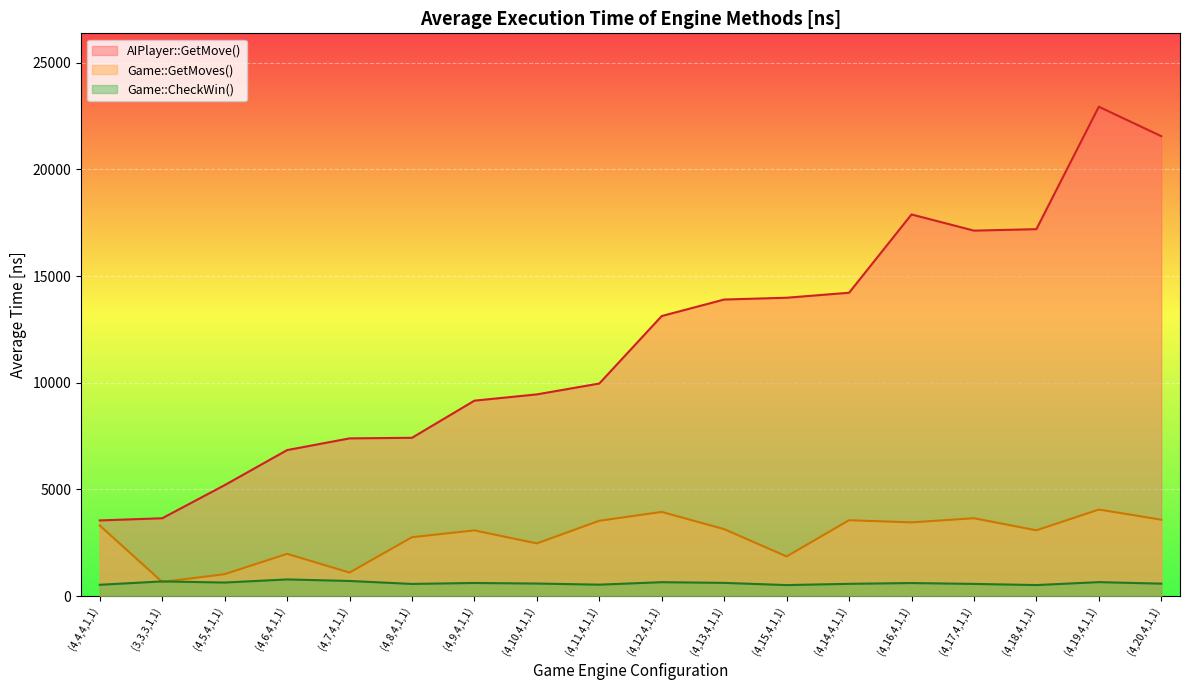

At how many categories does at least one series exceed 17956?

2